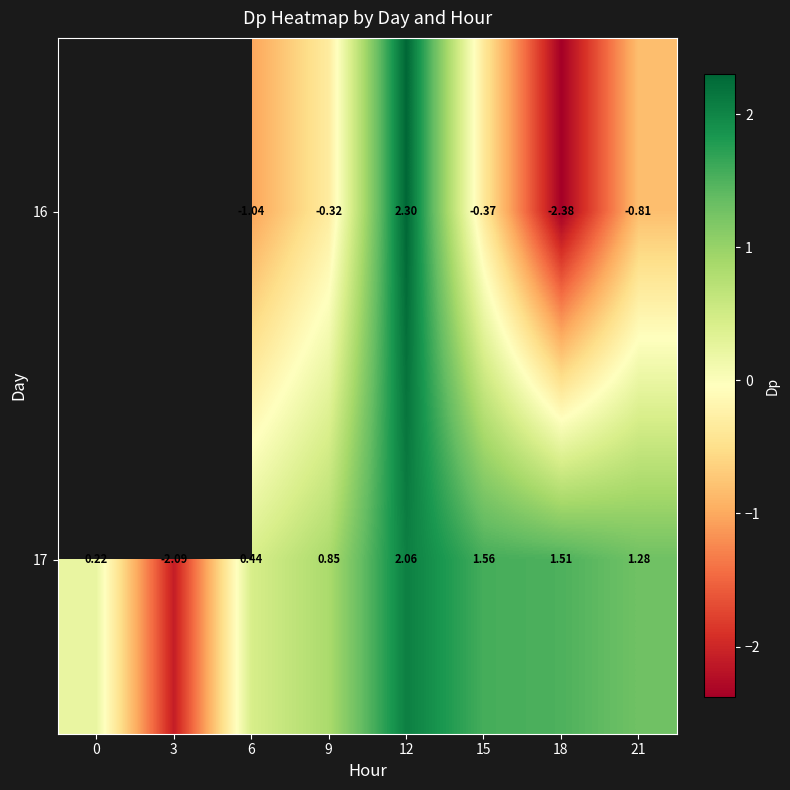

Which category has the highest value in the 17 series?

12